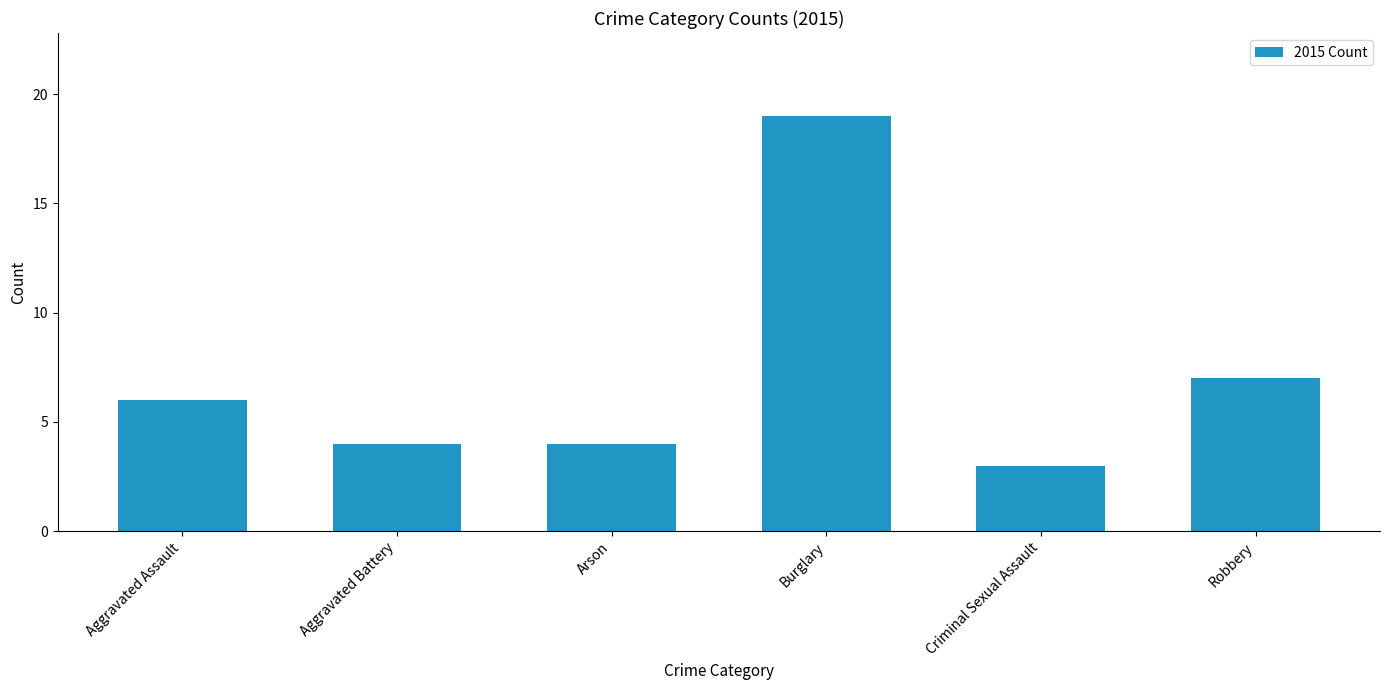

How many data points does each series have?

6